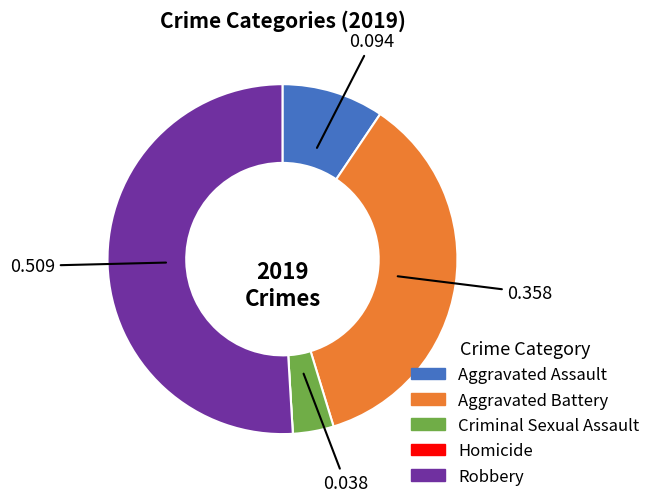

Which slice is the largest?

Robbery